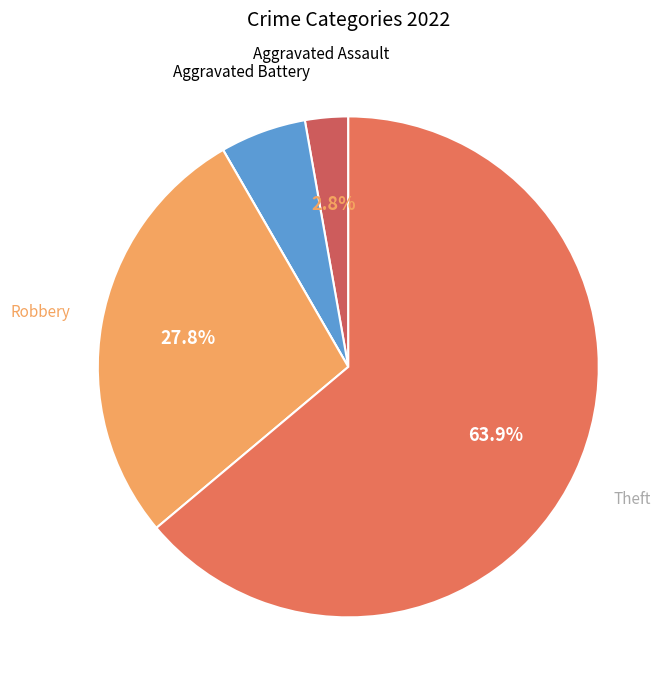

How many slices are in this pie chart?

5